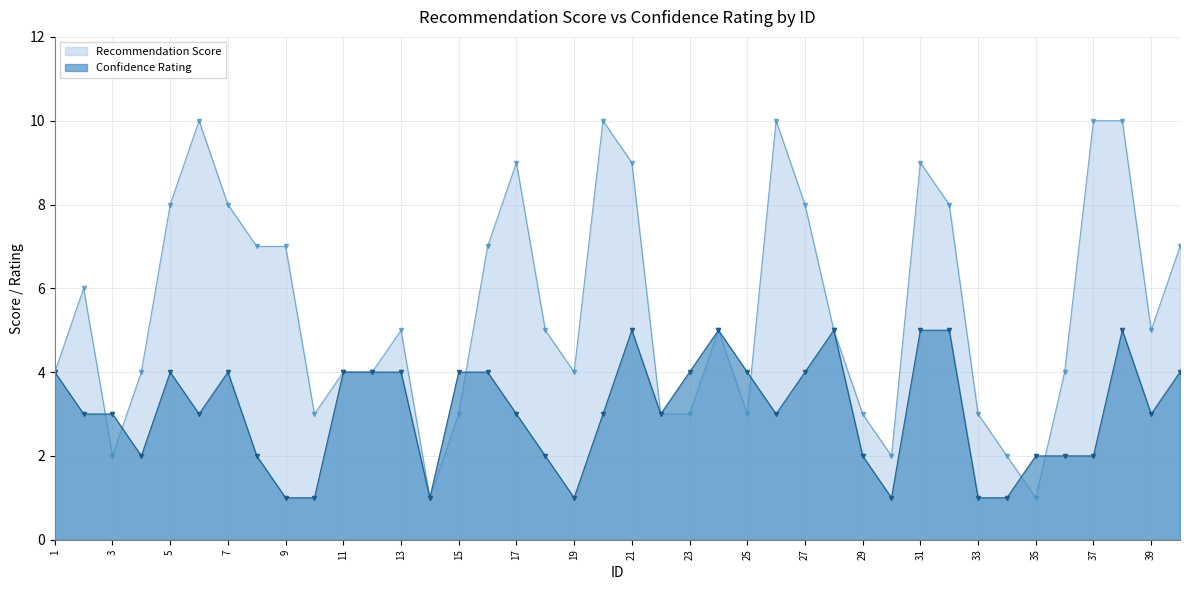

How many lines are shown in the chart?

2